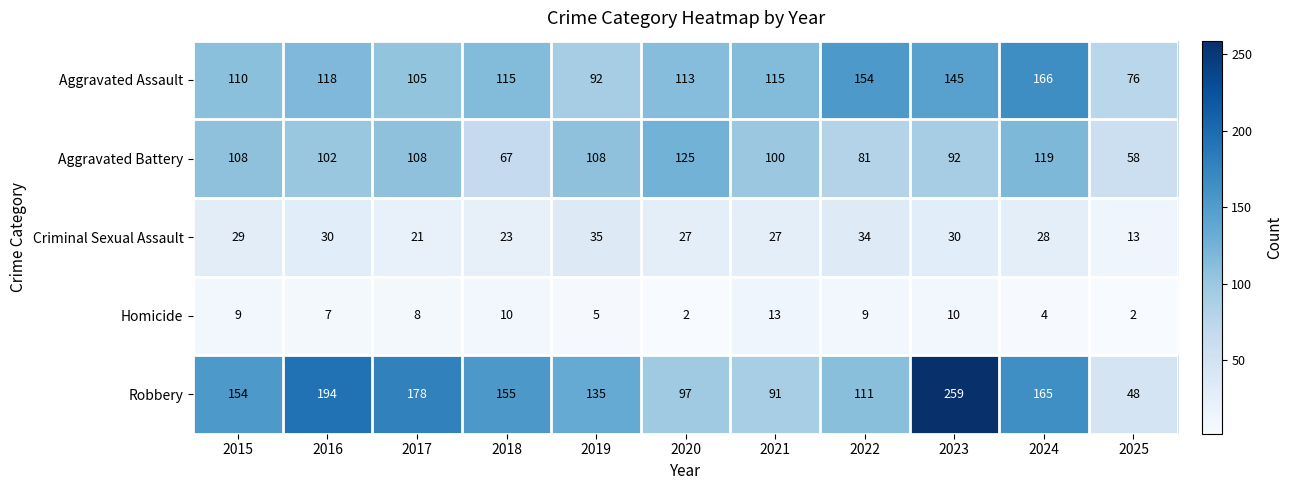

Where is Aggravated Assault nearest to the value 121?

2016